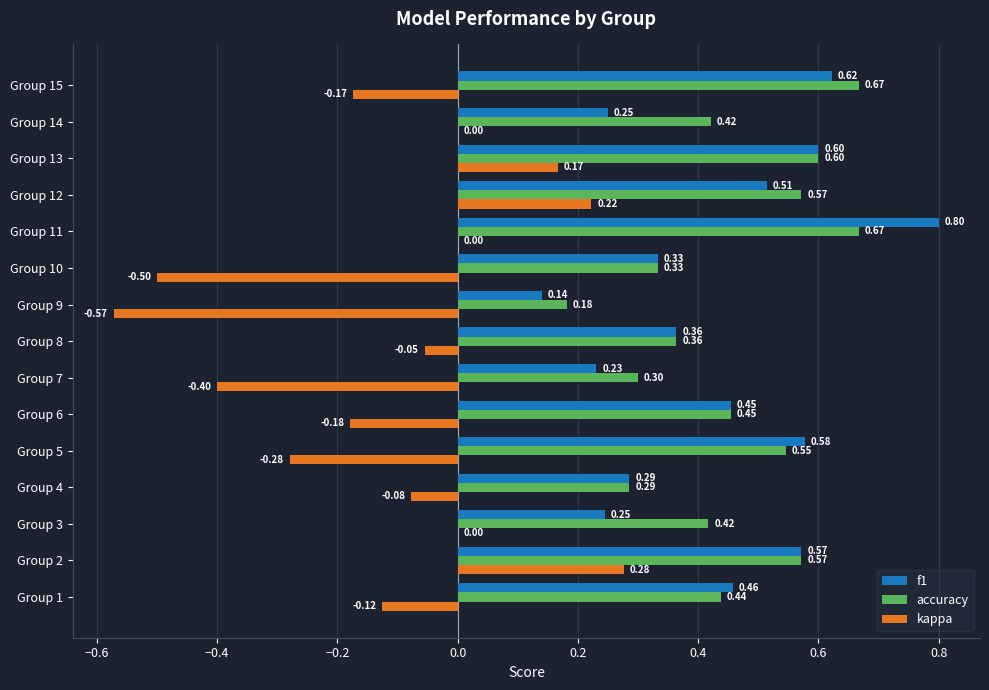

What is the sum of the f1 values at Group 13 and Group 1?

1.1